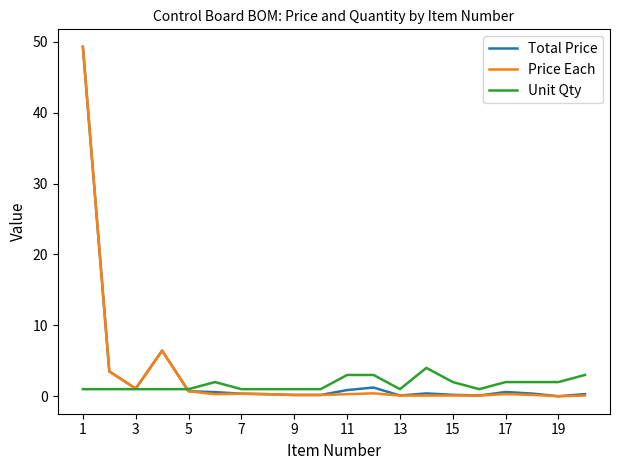

What is the maximum value for Price Each?

49.3